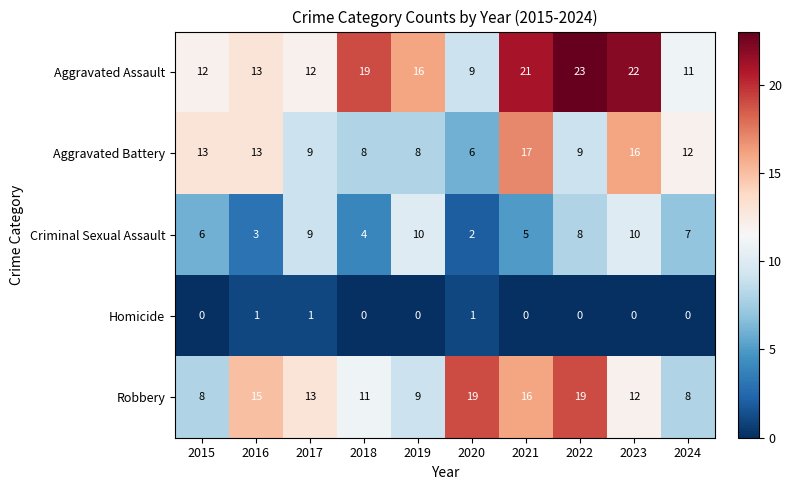

Which series has the largest range (max minus min)?

Aggravated Assault